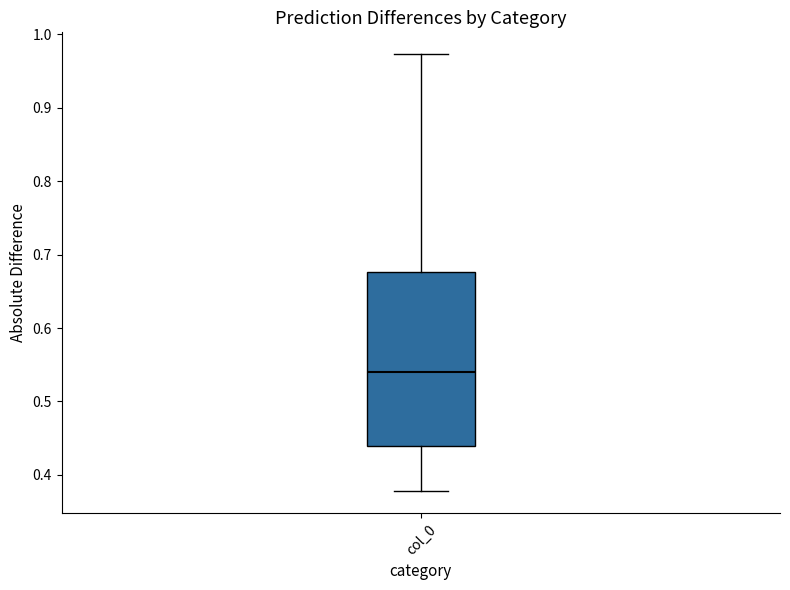

Where is the lower edge of the box for col_0 on the y-axis? The values are not printed on the chart, so give them approximately, as read against the axis.

0.44